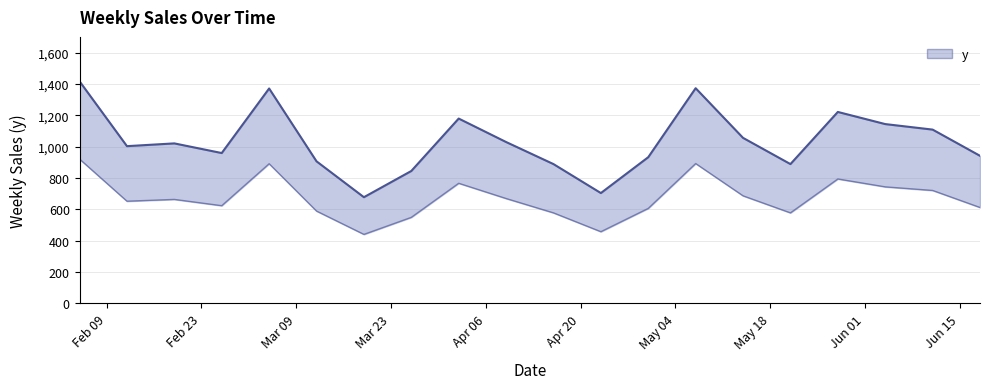

What is the difference between the values at 2010-02-05 and 2010-06-04?

272.8